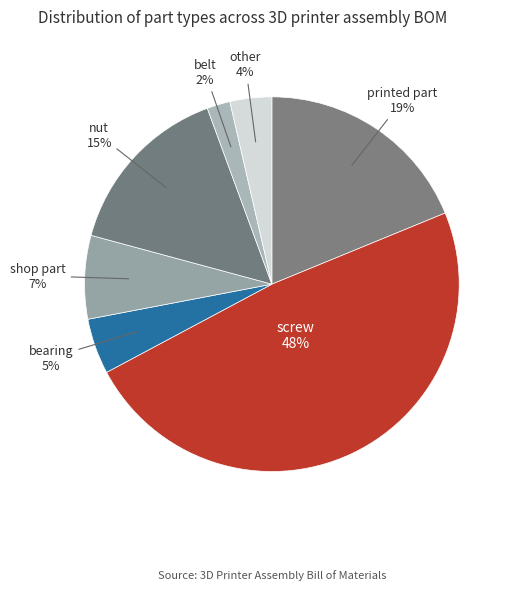

Which category has the biggest portion of the pie?

screw